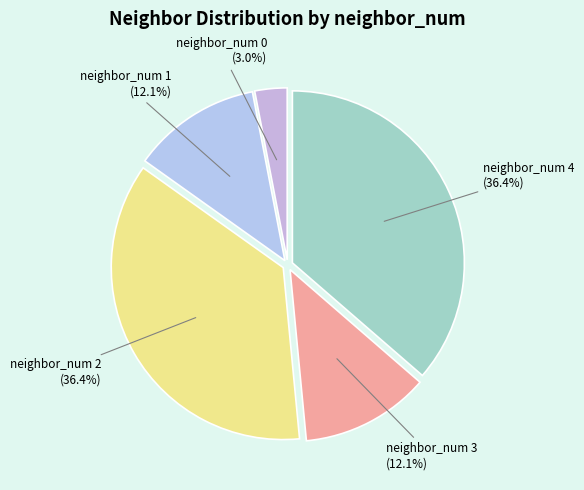

How many segments does this pie chart have?

5